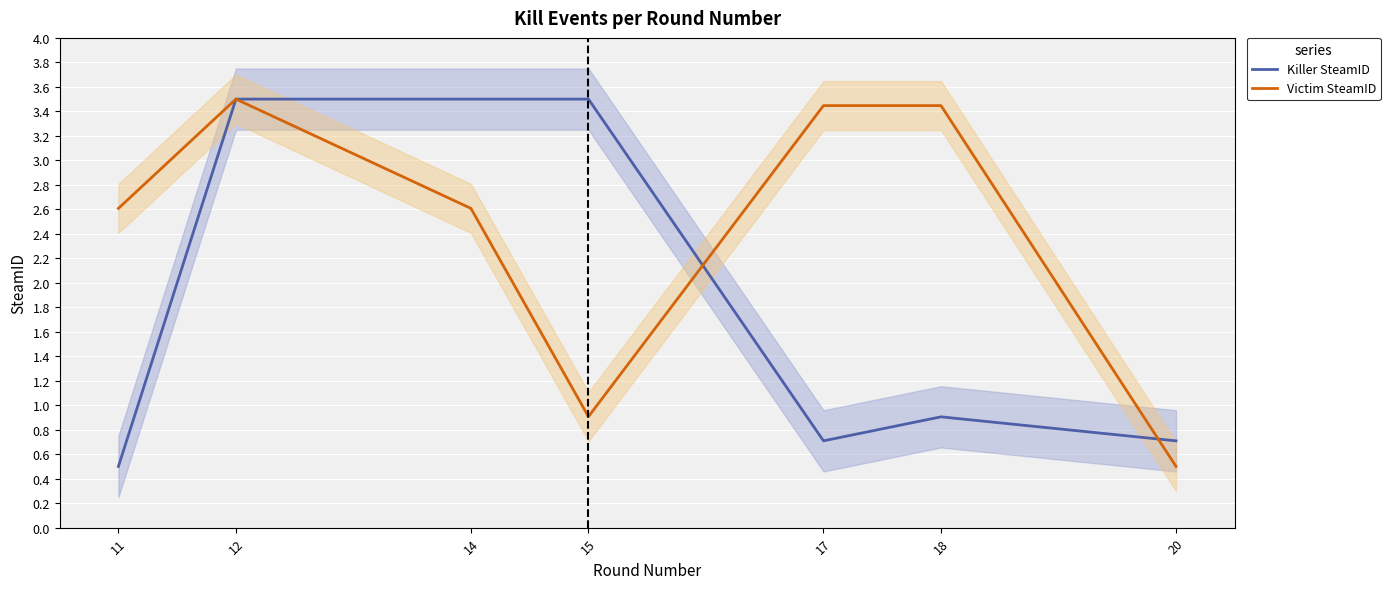

The Killer SteamID series shows 0.2 at 20. True or false?

False